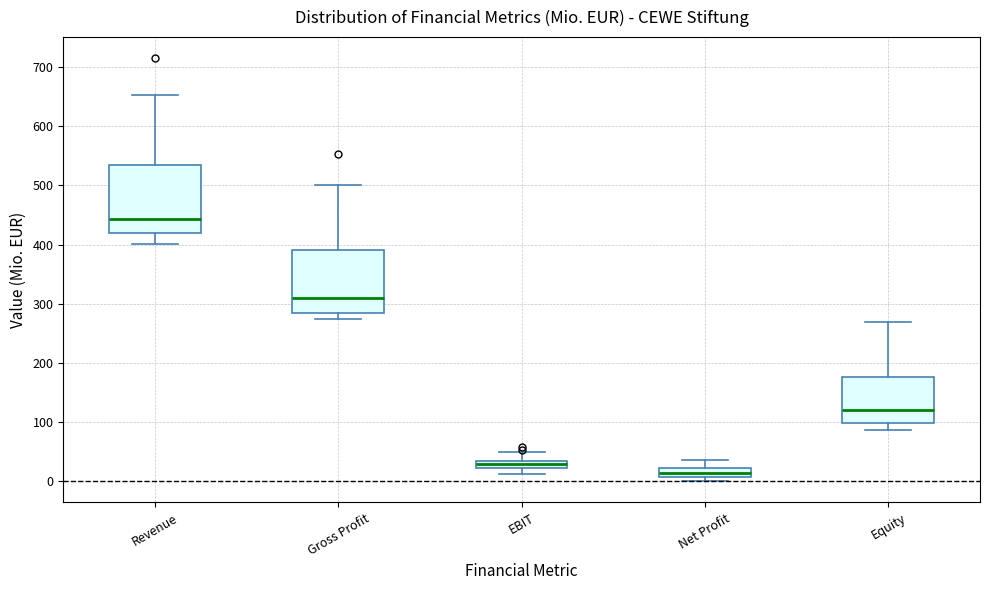

Where does the lower whisker of the box for Revenue end on the y-axis? The values are not printed on the chart, so give them approximately, as read against the axis.

400